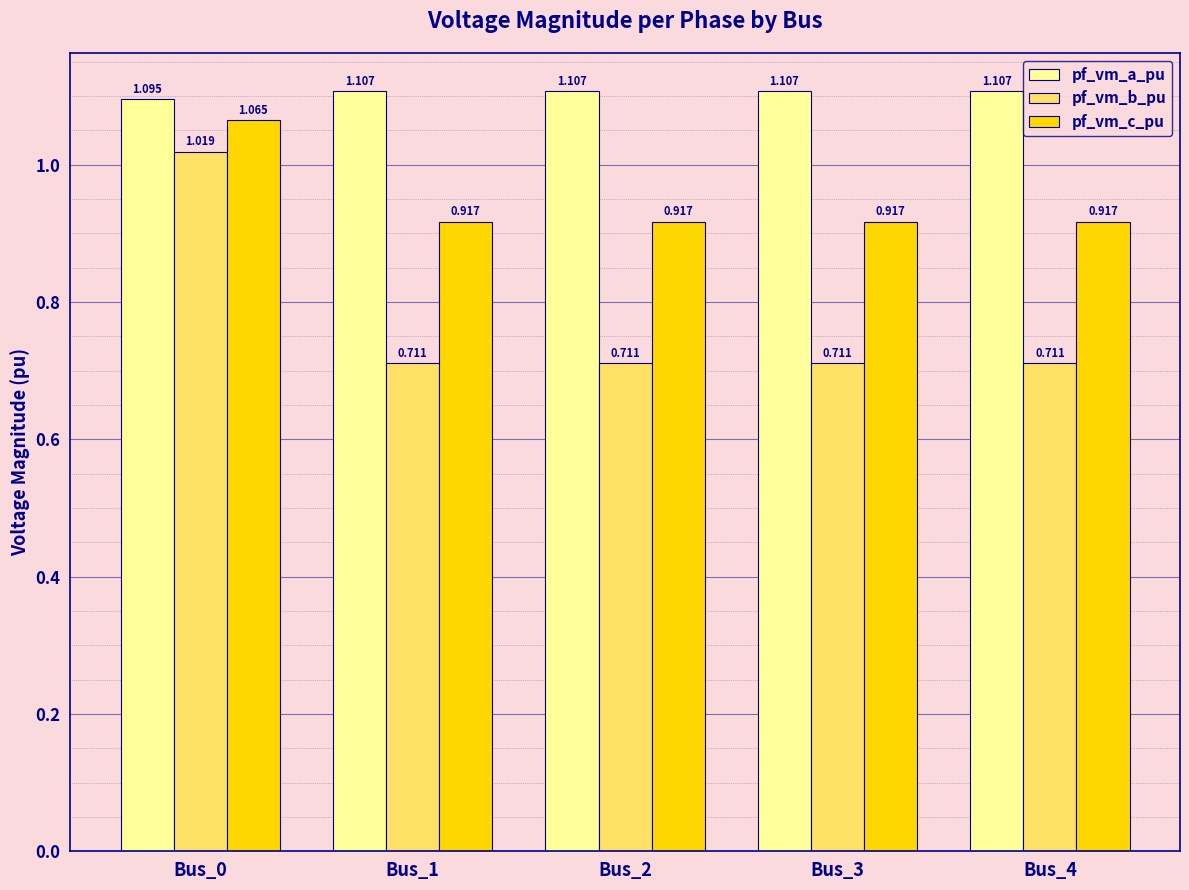

Count the pf_vm_a_pu values in the range 1 to 2.

5